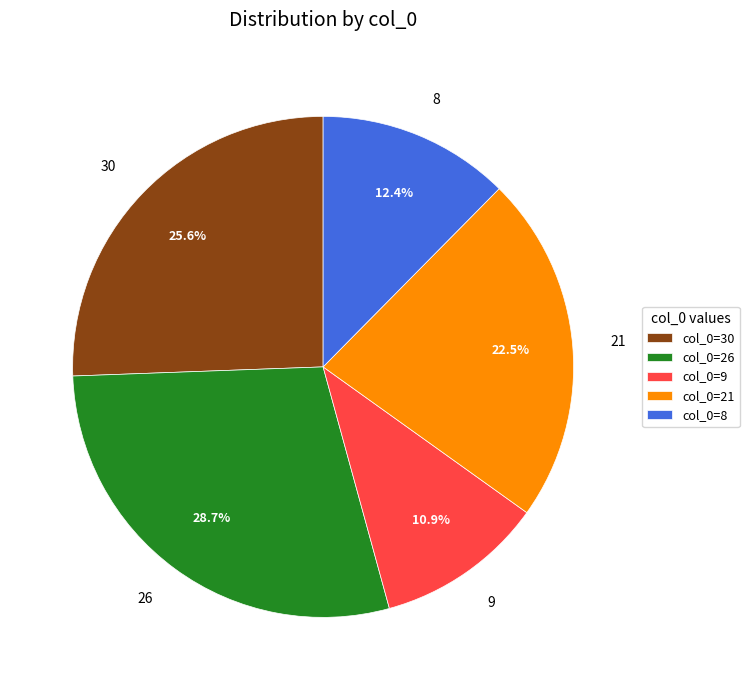

Rank the categories by value from lowest to highest.

9, 8, 21, 30, 26